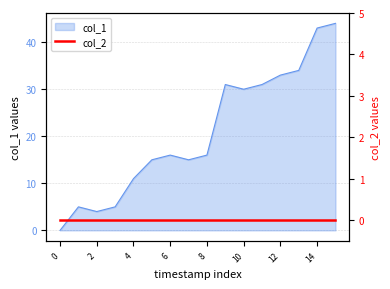

Reading left to right, extract all data points from this chart.

0	5	4	5	11	15	16	15	16	31	30	31	33	34	43	44